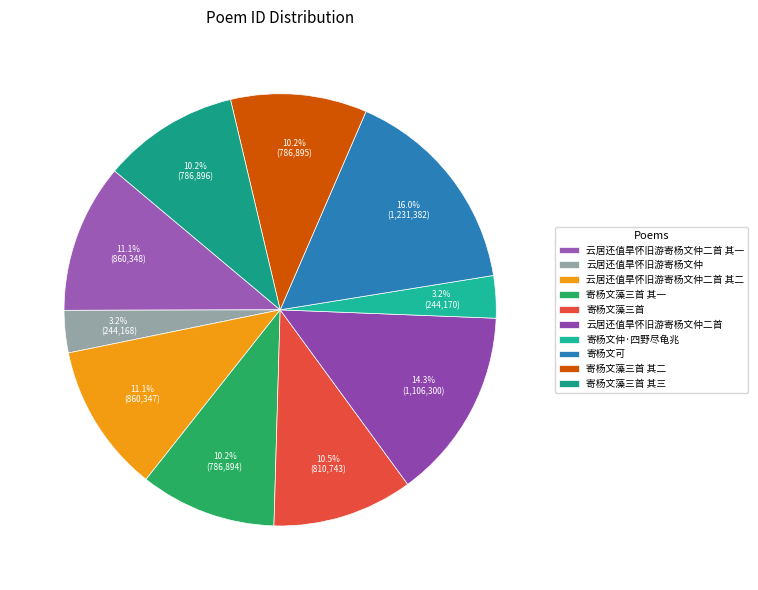

Does any single category account for the majority?

No